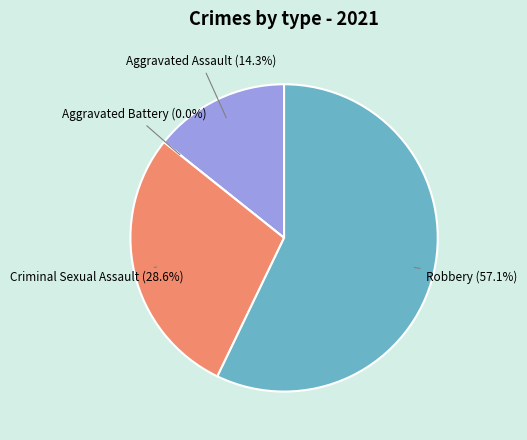

How much of the chart is everything except Aggravated Assault?

85.7%